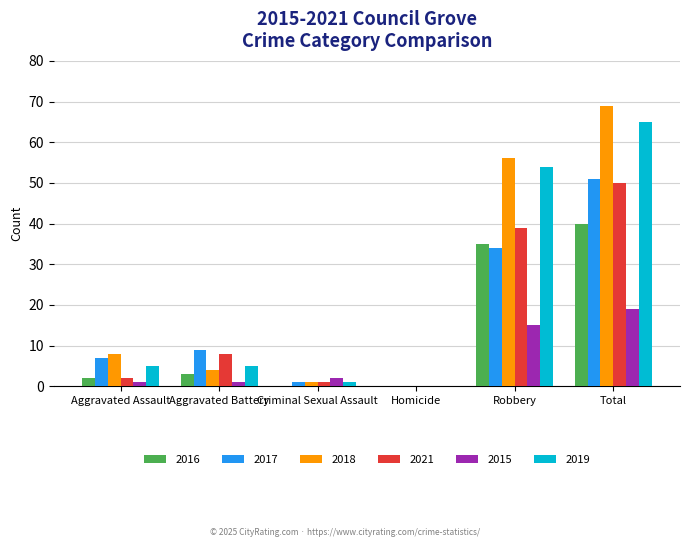

Reading left to right, what are all the values shown in this chart?

2016: Aggravated Assault=2	Aggravated Battery=3	Criminal Sexual Assault=0	Homicide=0	Robbery=35	Total=40
2017: Aggravated Assault=7	Aggravated Battery=9	Criminal Sexual Assault=1	Homicide=0	Robbery=34	Total=51
2018: Aggravated Assault=8	Aggravated Battery=4	Criminal Sexual Assault=1	Homicide=0	Robbery=56	Total=69
2021: Aggravated Assault=2	Aggravated Battery=8	Criminal Sexual Assault=1	Homicide=0	Robbery=39	Total=50
2015: Aggravated Assault=1	Aggravated Battery=1	Criminal Sexual Assault=2	Homicide=0	Robbery=15	Total=19
2019: Aggravated Assault=5	Aggravated Battery=5	Criminal Sexual Assault=1	Homicide=0	Robbery=54	Total=65